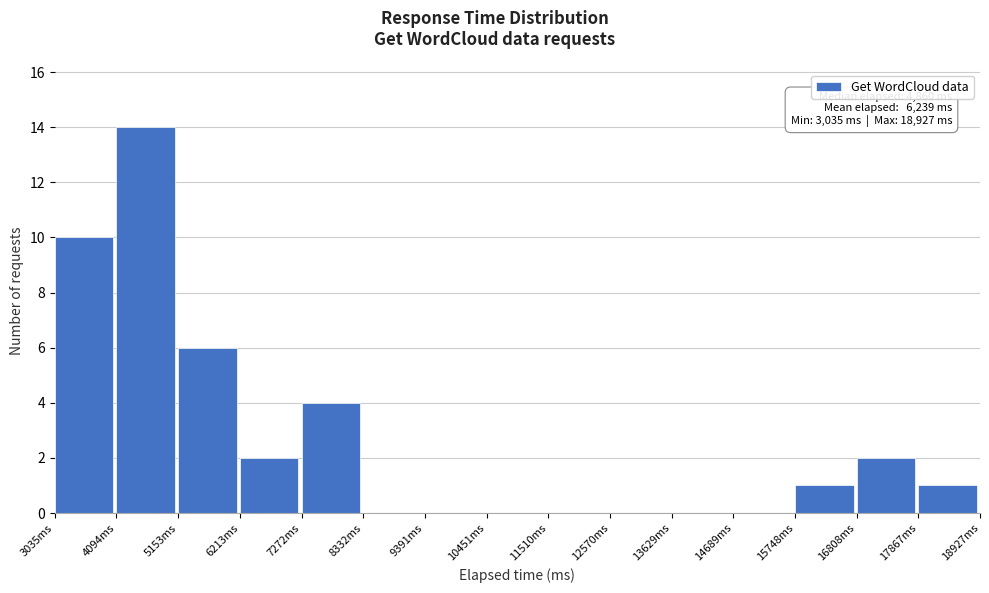

Which range on the x-axis has the tallest bar?

4000 to 5200